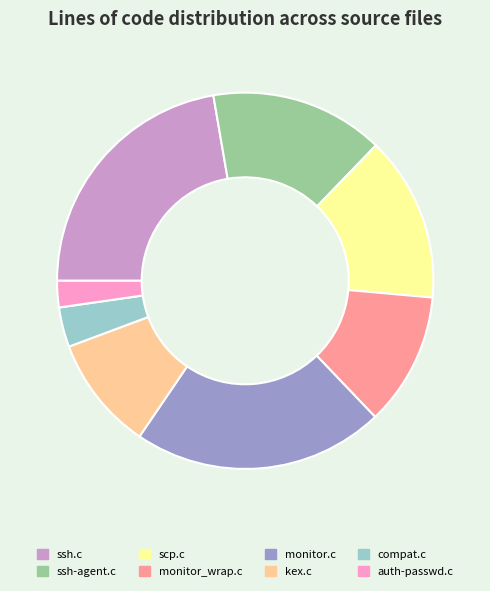

How many slices are in this pie chart?

8